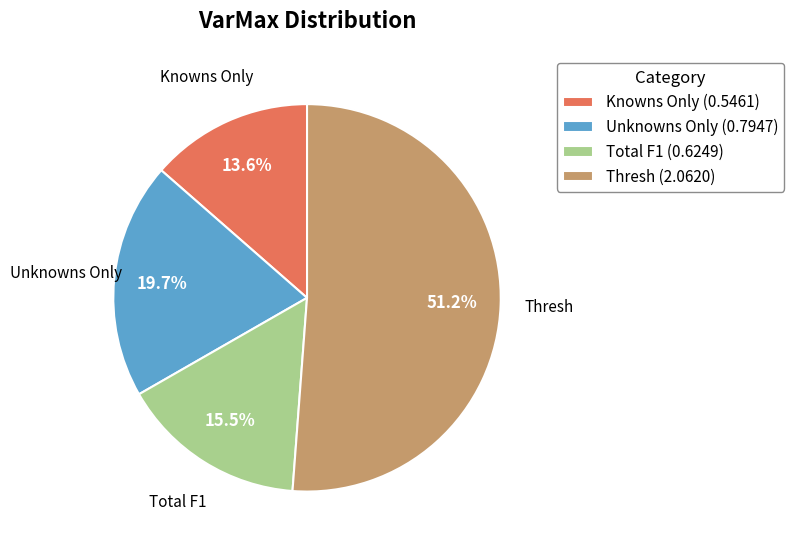

How many slices are in this pie chart?

4